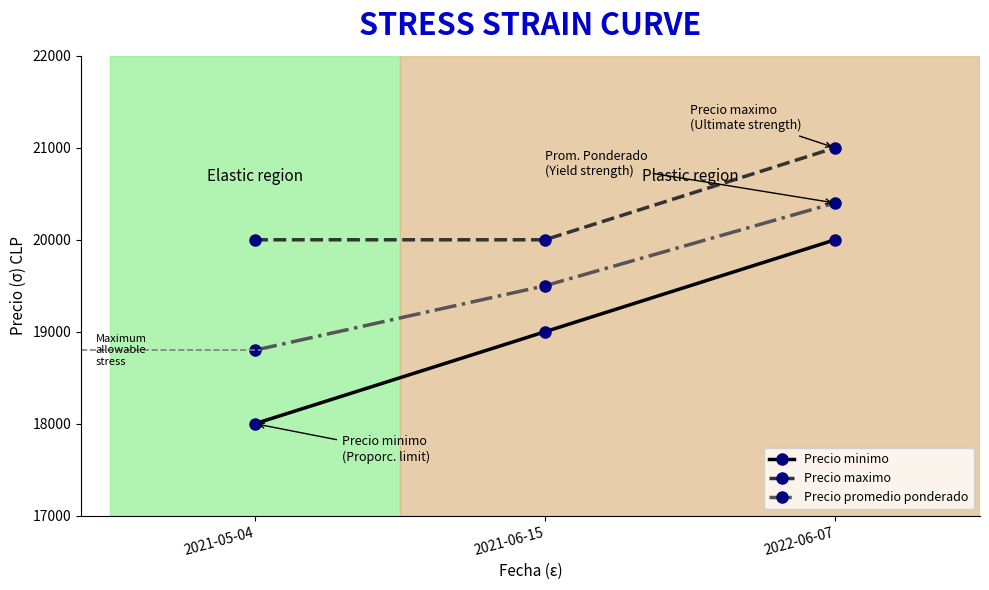

Is the value of Precio promedio ponderado at 2021-05-04 greater than the value of Precio maximo at 2021-06-15?

No